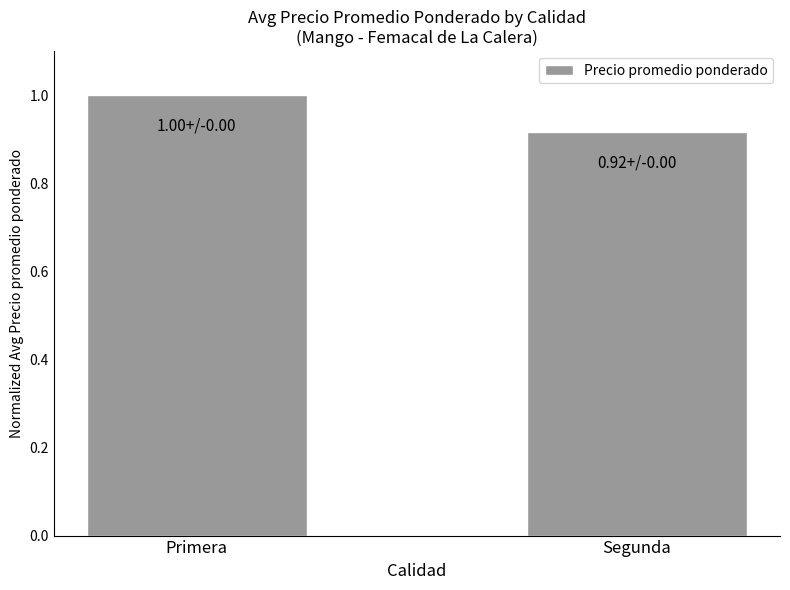

What is the greatest value displayed?

1.0